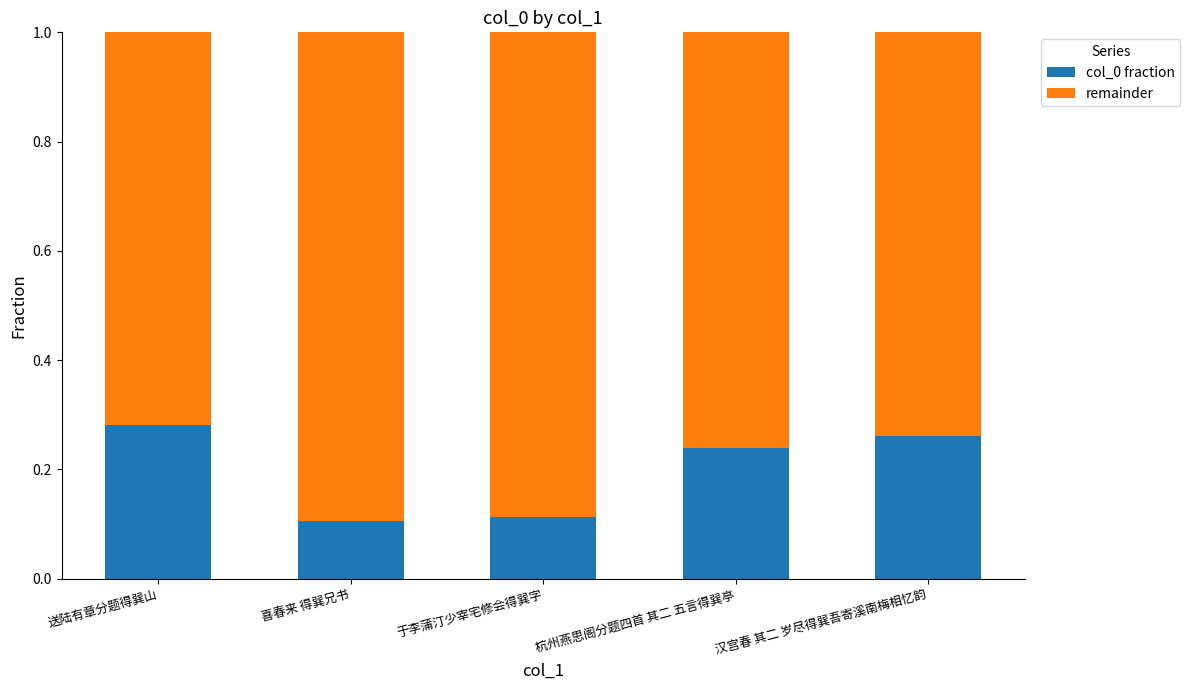

How many col_0 fraction values are between 0 and 1?

5